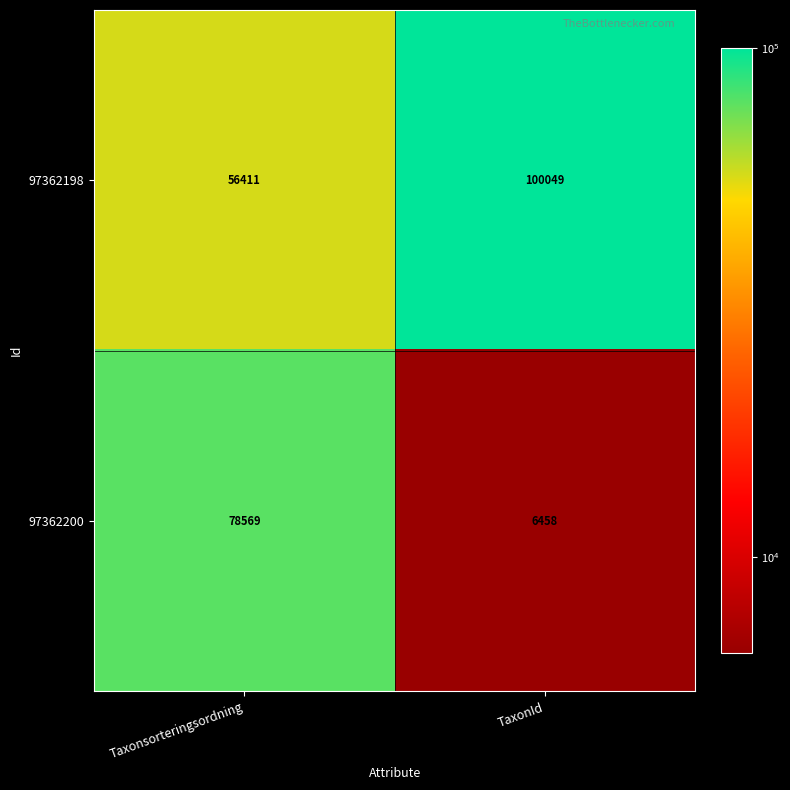

What is the difference between the 97362200 values at Taxonsorteringsordning and TaxonId?

72111